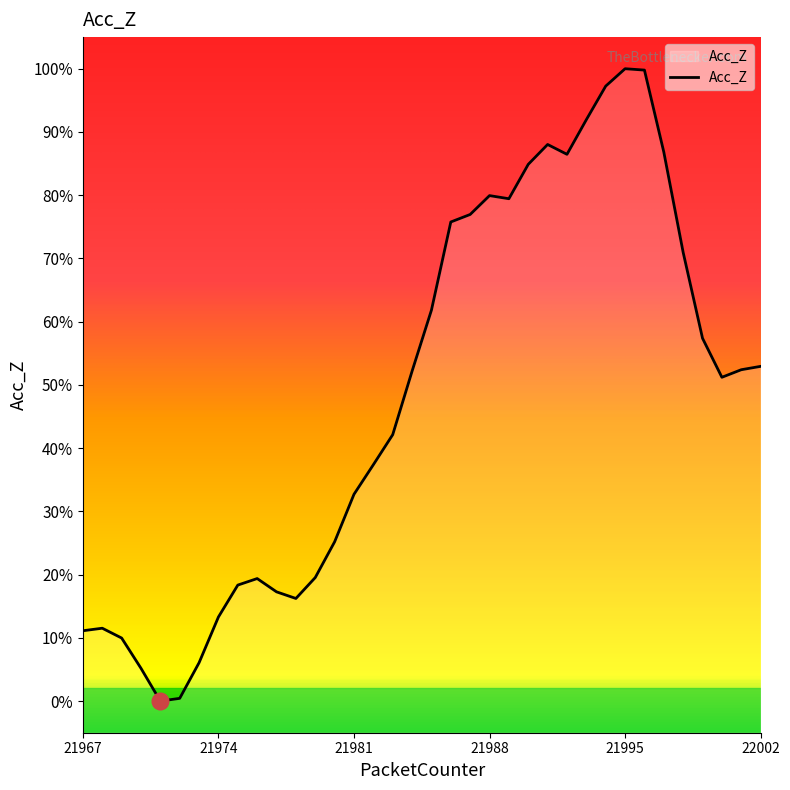

List the labels in order of value, largest first.

21995, 21996, 21994, 21993, 21991, 21997, 21992, 21990, 21988, 21989, 21987, 21986, 21998, 21985, 21999, 22002, 22001, 21984, 22000, 21983, 21982, 21981, 21980, 21979, 21976, 21975, 21977, 21978, 21974, 21968, 21967, 21969, 21973, 21970, 21972, 21971